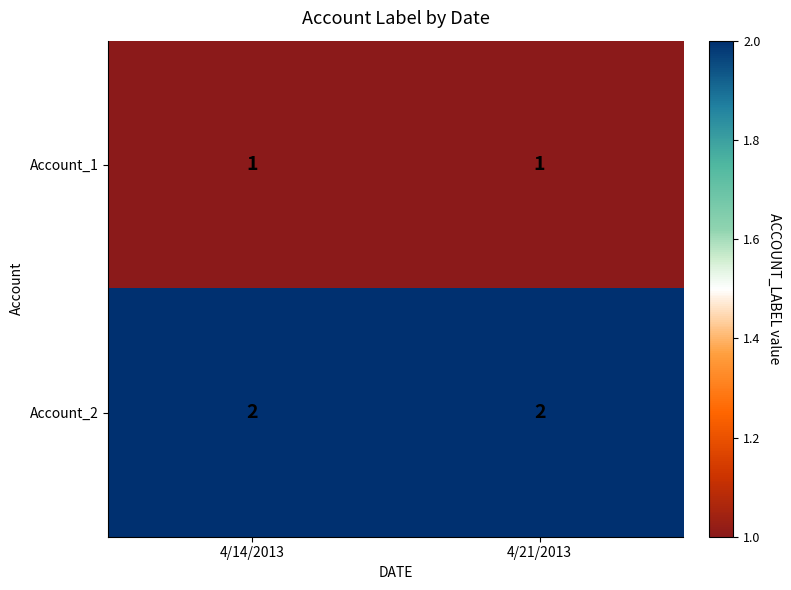

At 4/14/2013, list the series in order from largest to smallest.

Account_2, Account_1